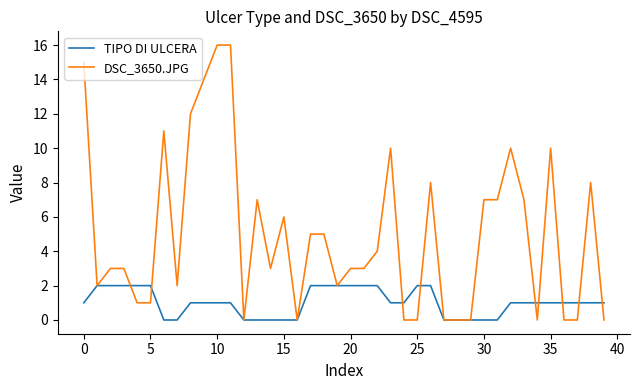

Which series ends up on top after the final intersection of DSC_3650.JPG and TIPO DI ULCERA?

TIPO DI ULCERA